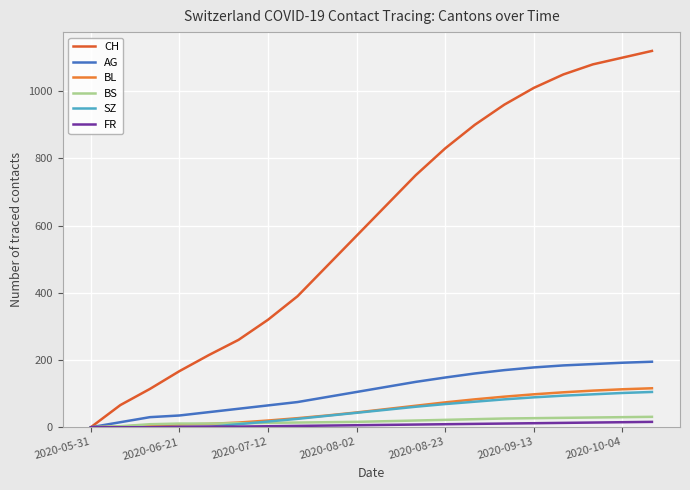

Reading right to left, extract all data points from this chart.

CH: 1120	1100	1080	1050	1010	960	900	830	750	660	570	480	390	320	260	215	167	114	66	0
AG: 195	192	188	184	178	170	160	148	135	120	105	90	75	65	55	45	35	30	15	0
BL: 116	113	109	104	98	91	83	74	64	54	44	35	27	20	14	10	8	6	2	0
BS: 31	30	29	28	27	26	24	22	20	18	16	15	14	13	12	11	11	9	3	0
SZ: 105	102	98	94	89	83	76	69	61	52	43	34	25	17	9	1	1	0	0	0
FR: 16	15	14	13	12	11	10	9	8	7	6	5	4	3	2	2	1	0	0	0